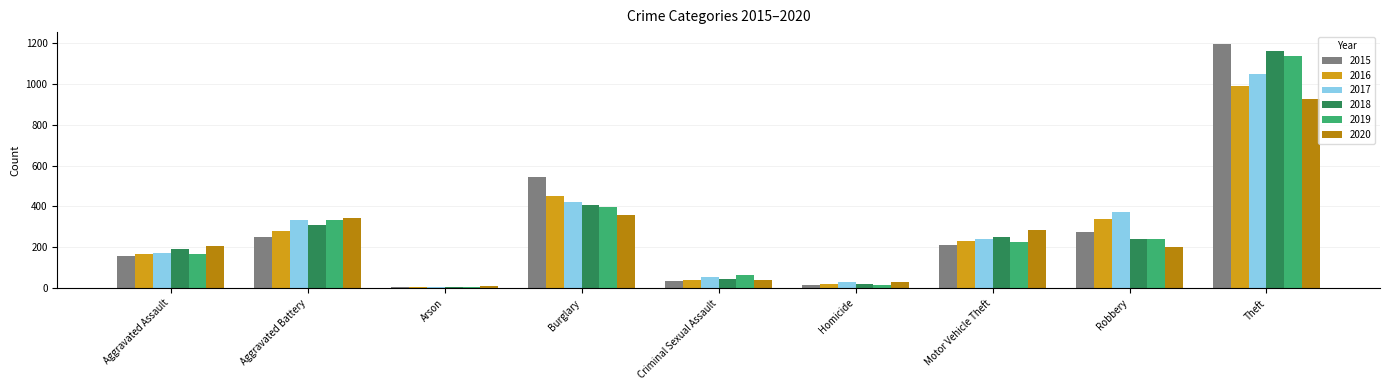

How many bars are there in total?

54